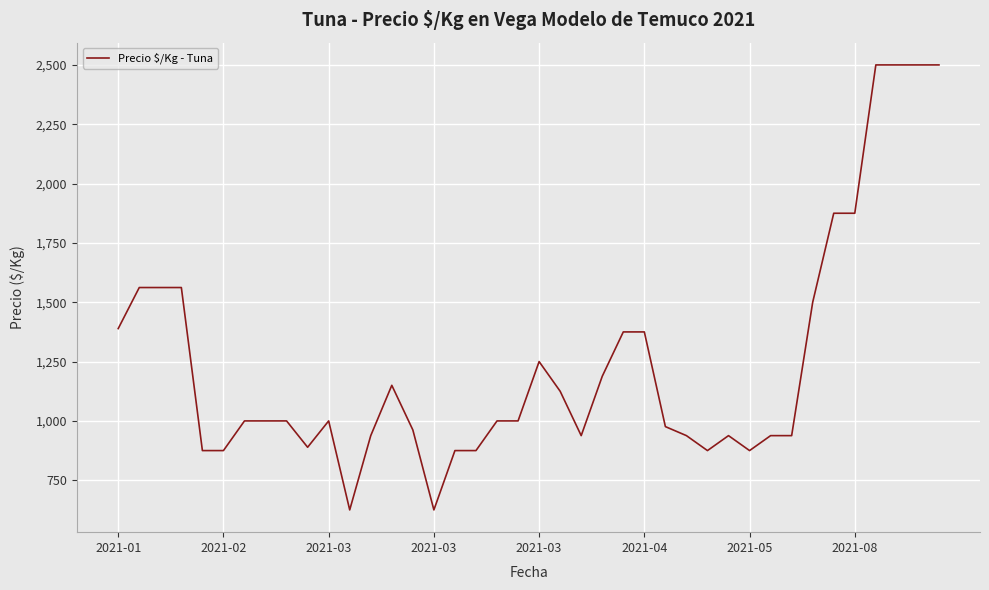

What is the greatest value displayed?

2500